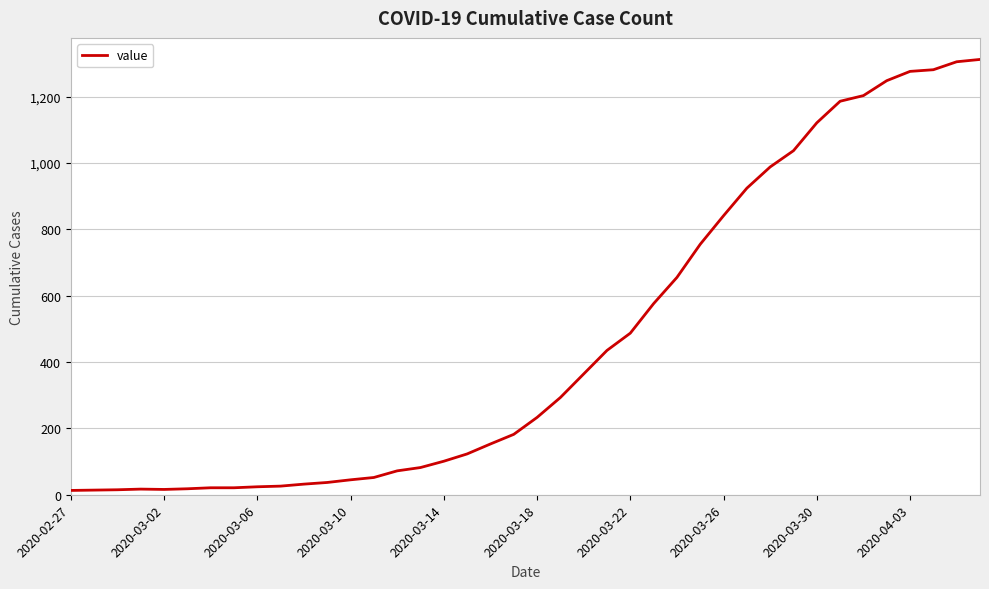

What is the greatest value displayed?

1312